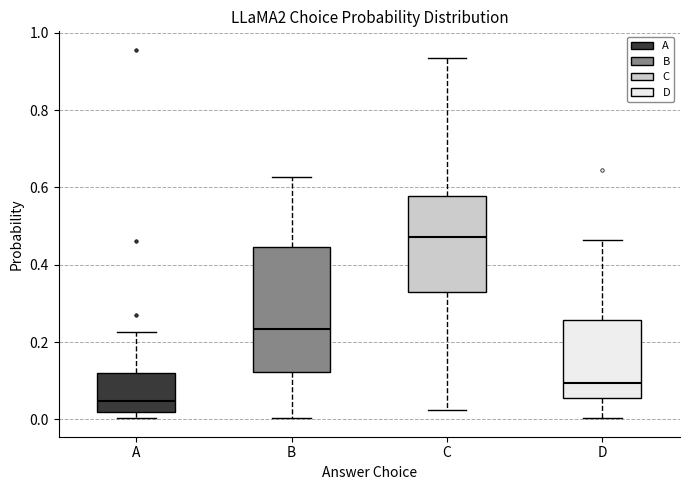

Which box's median line is the highest?

C